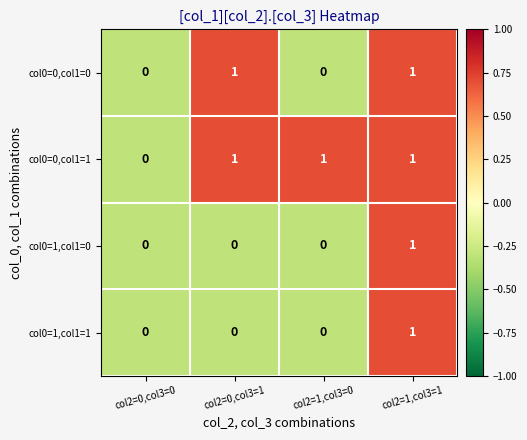

At which category is the sum across all series the highest?

col2=1,col3=1